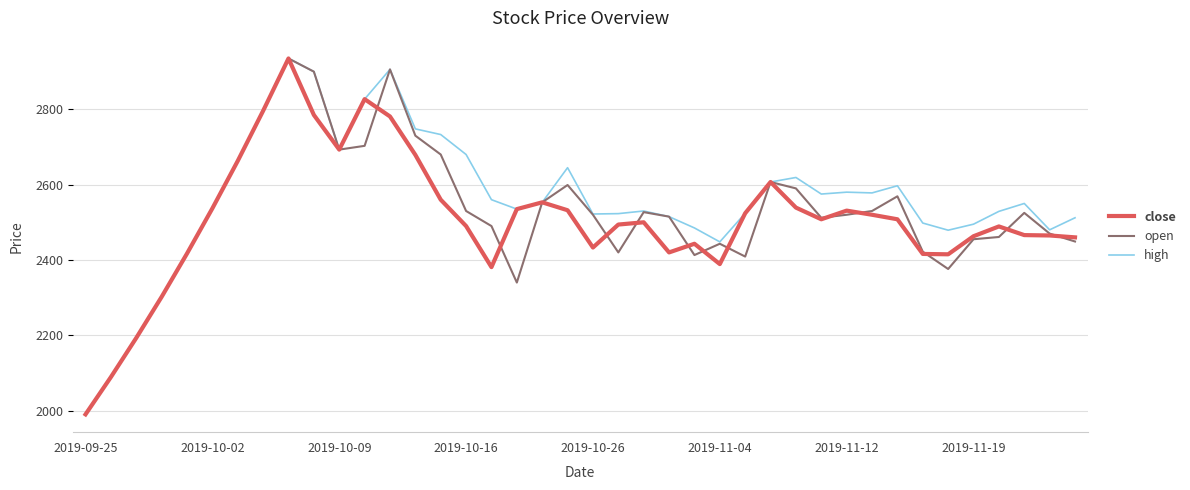

What is the highest value of the close series?

2935